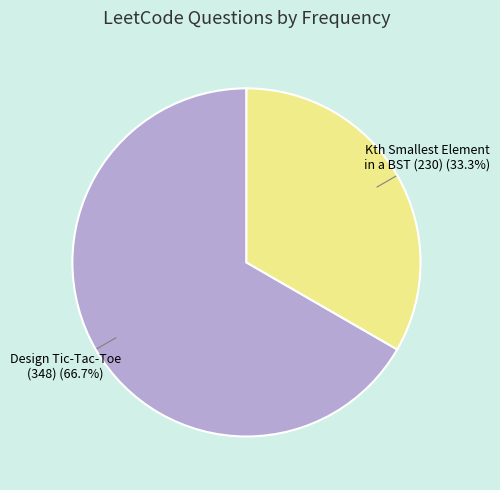

Is there any slice that represents more than half of the pie?

Yes